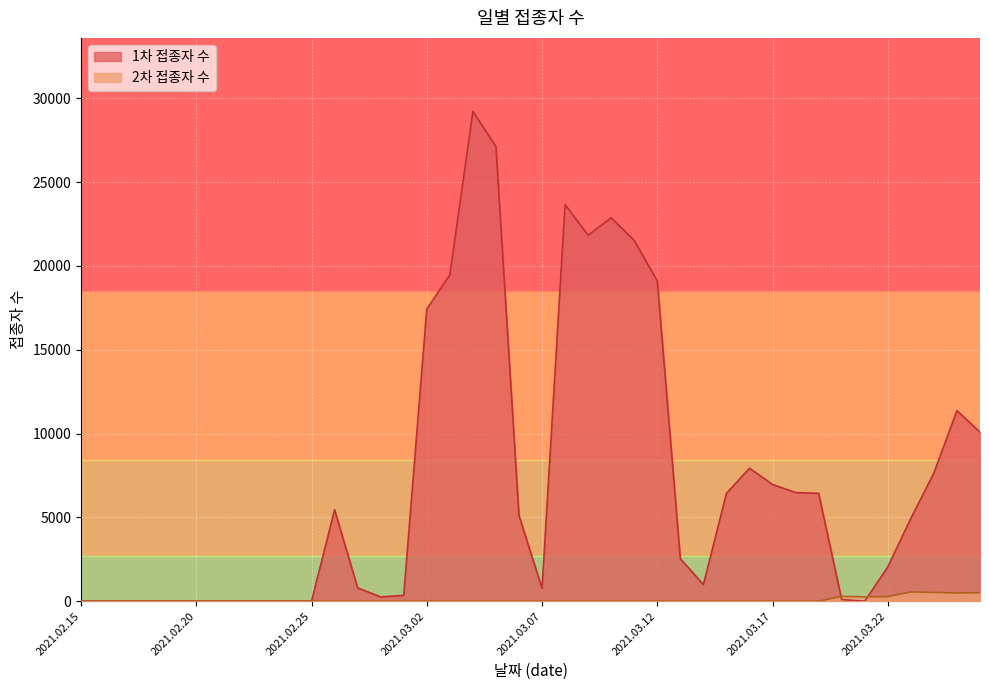

How many lines are shown in the chart?

2